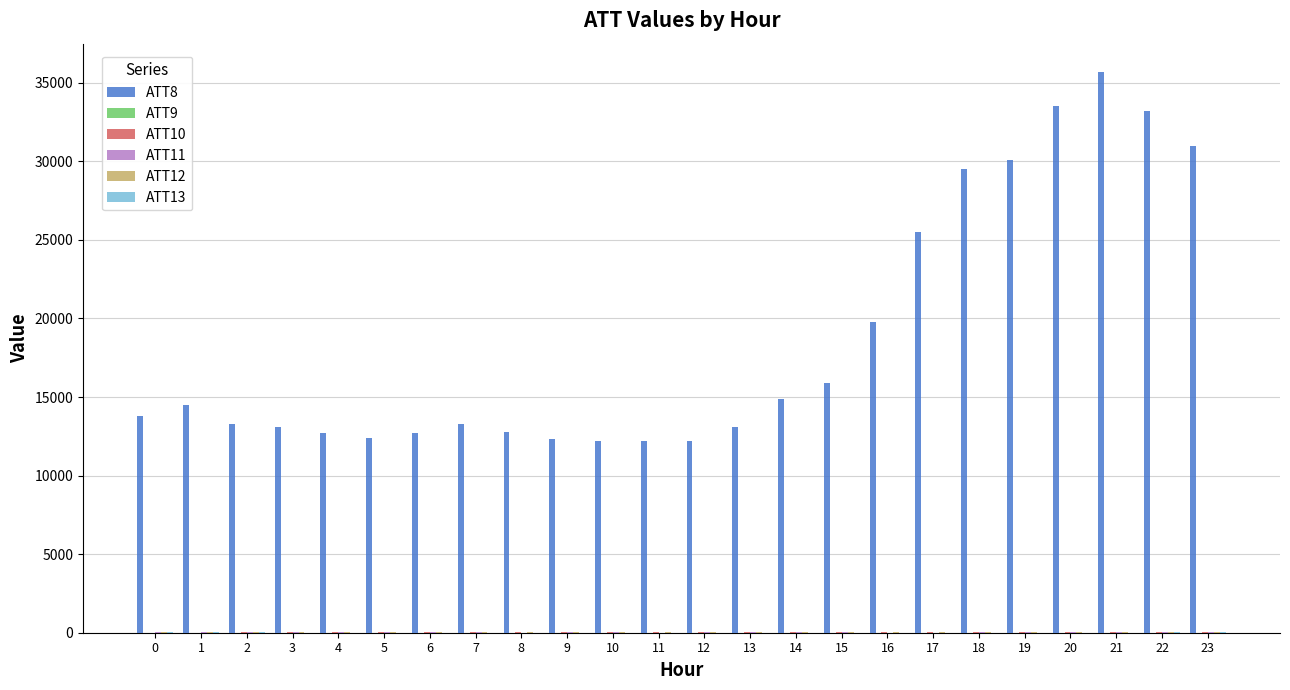

Between 6 and 15, which series saw the biggest shift?

ATT8